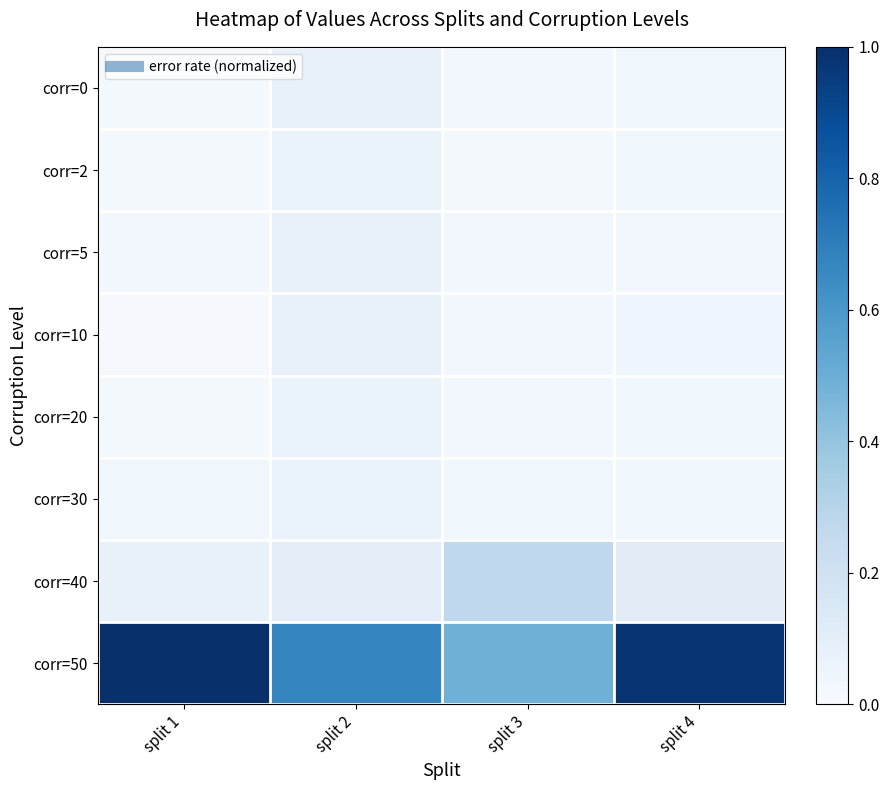

Between split 3 and split 4, which series saw the biggest shift?

corr=50